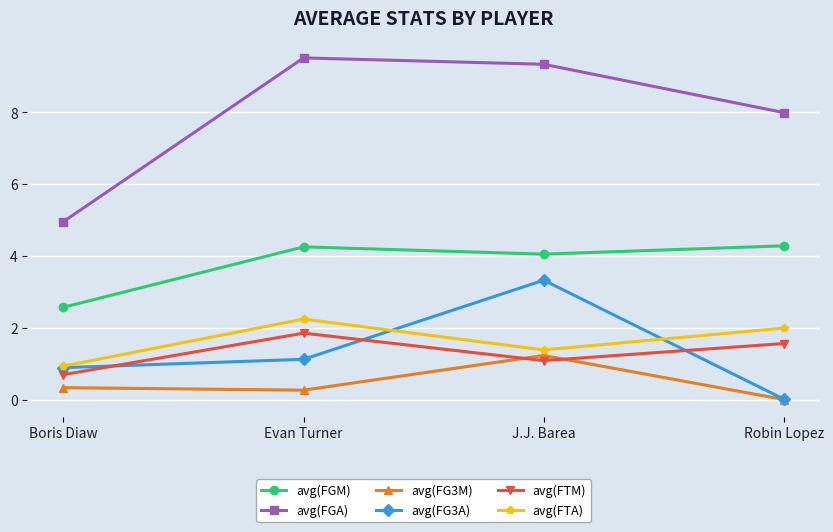

At which label is avg(FG3M) closest to 0?

Robin Lopez